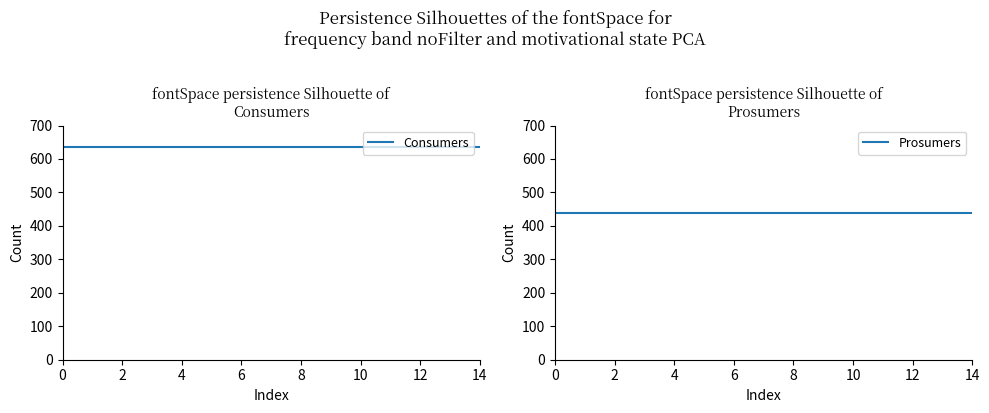

What is the average value of the Consumers series?

635